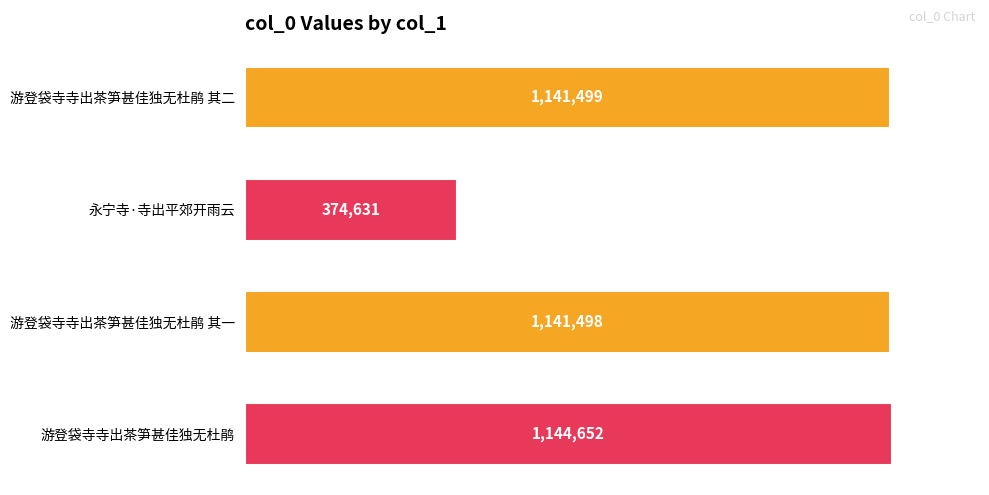

Are the bars horizontal?

Yes